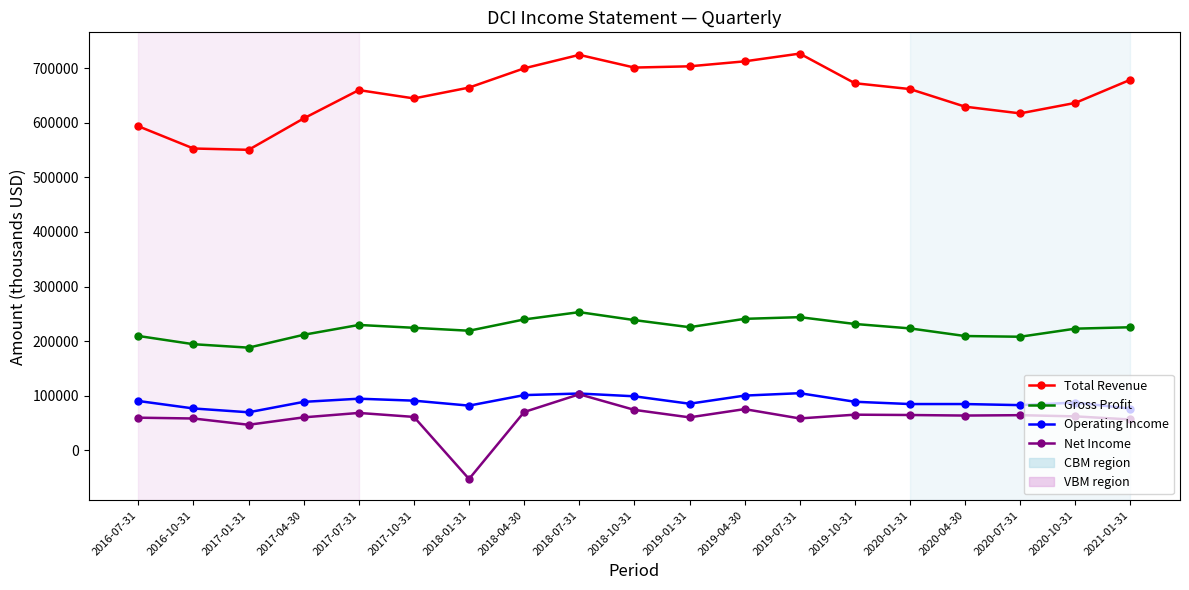

Between 2018-04-30 and 2020-10-31, which series saw the biggest shift?

Total Revenue